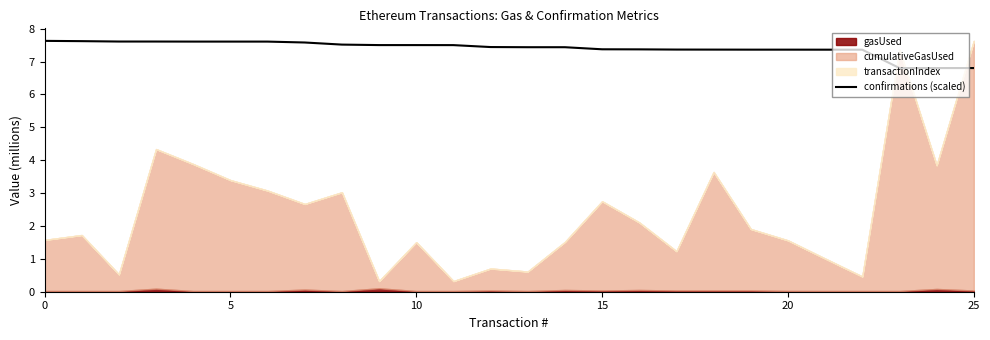

What is the minimum value for confirmations (scaled)?

6.8